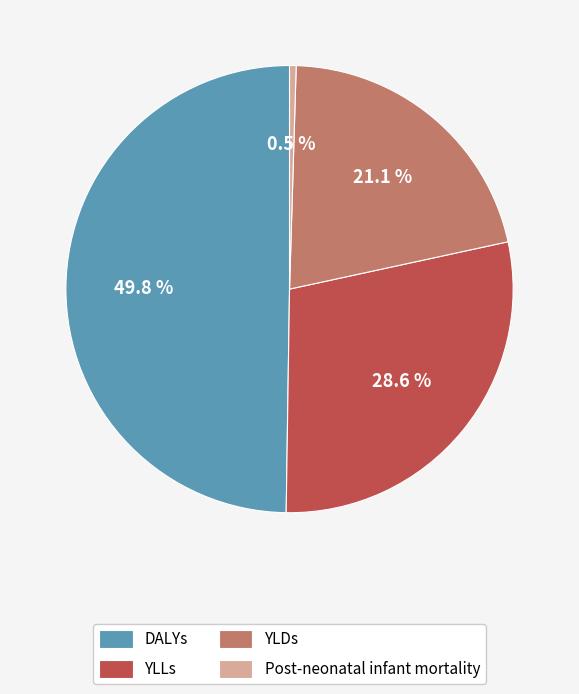

To the nearest percent, what is the difference between the Post-neonatal infant mortality and YLLs slice percentages?

28%